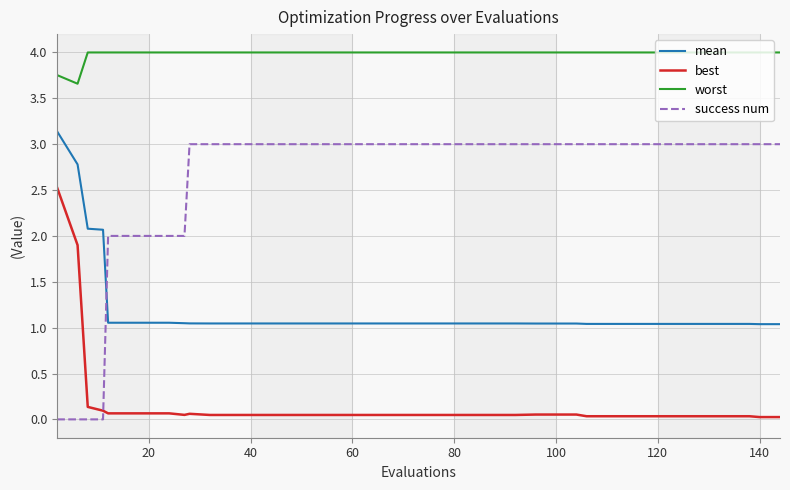

What is the highest value of the mean series?

3.1